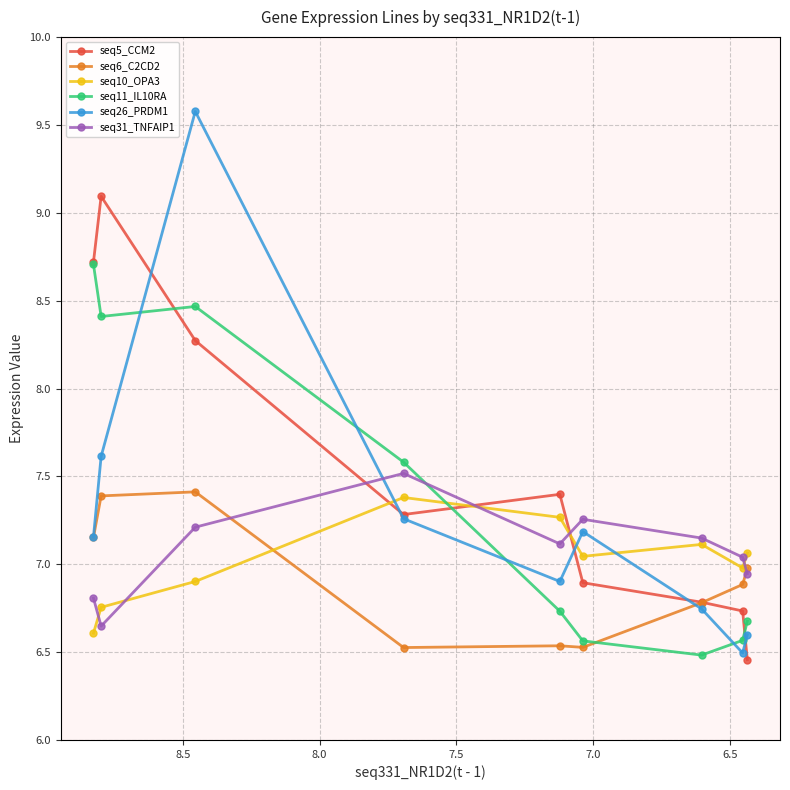

Which category has the highest value in the seq31_TNFAIP1 series?

7.5